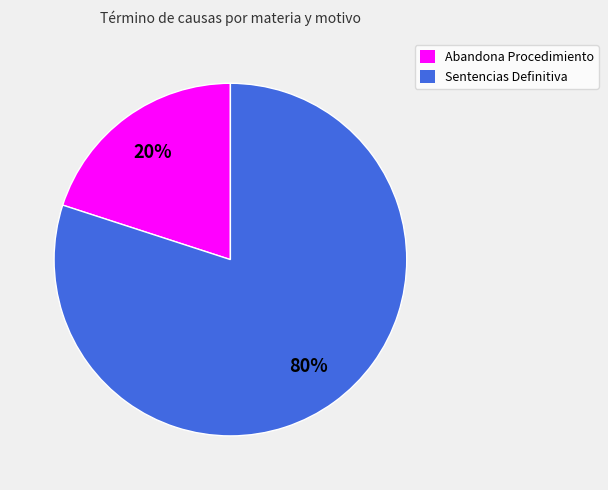

Do Sentencias Definitiva and Abandona Procedimiento together represent more than half of the pie?

Yes